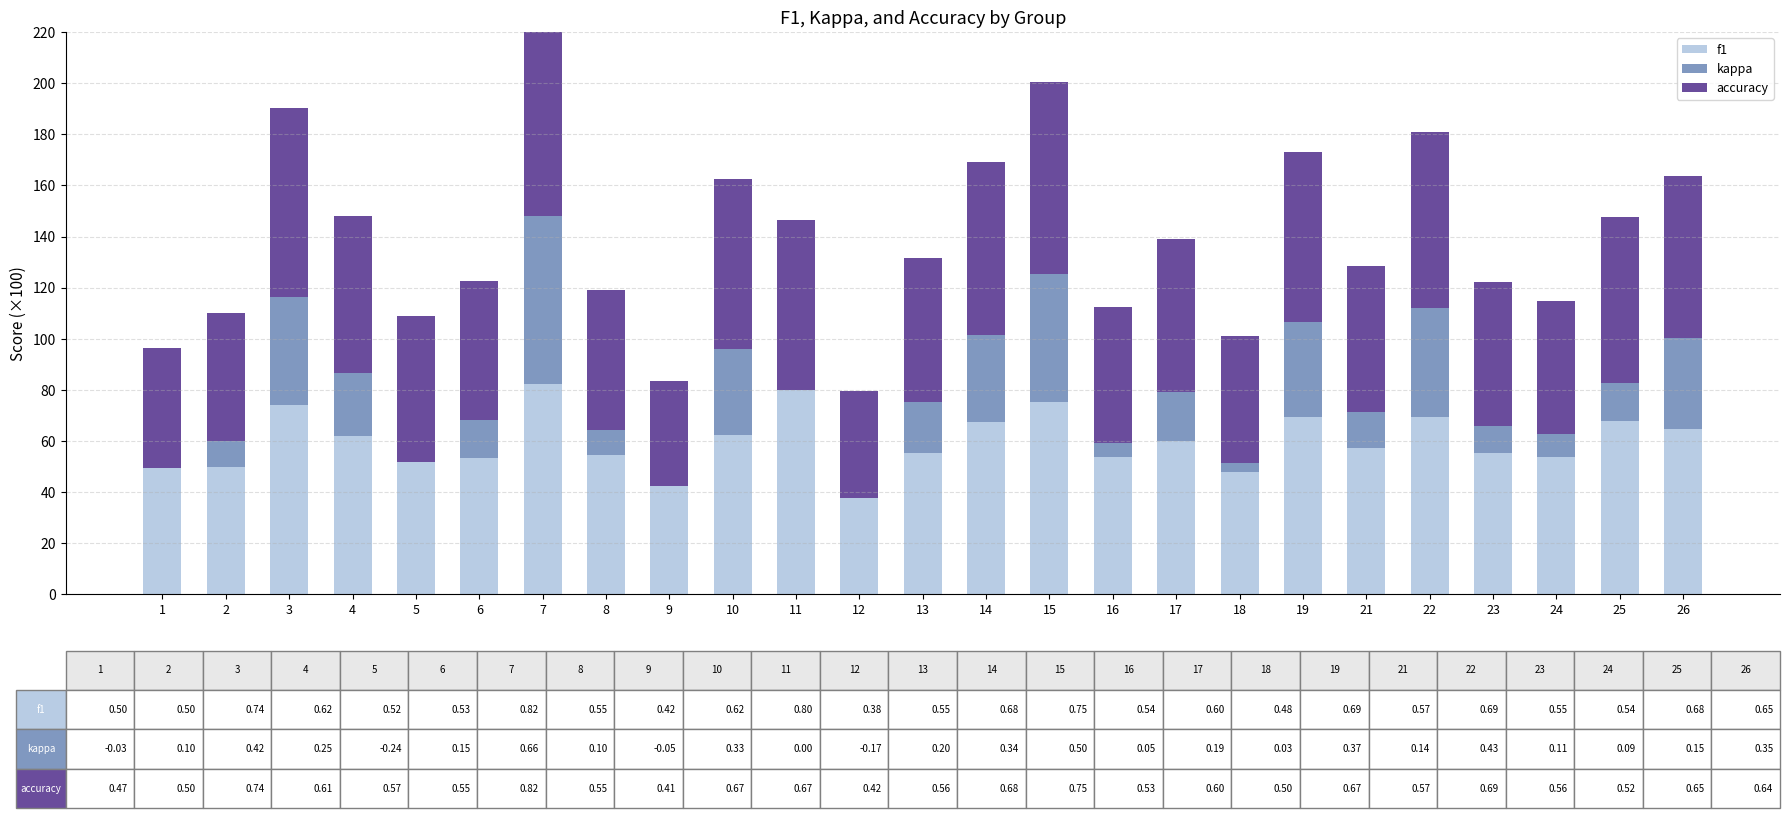

Between 2 and 10, which is larger?

10